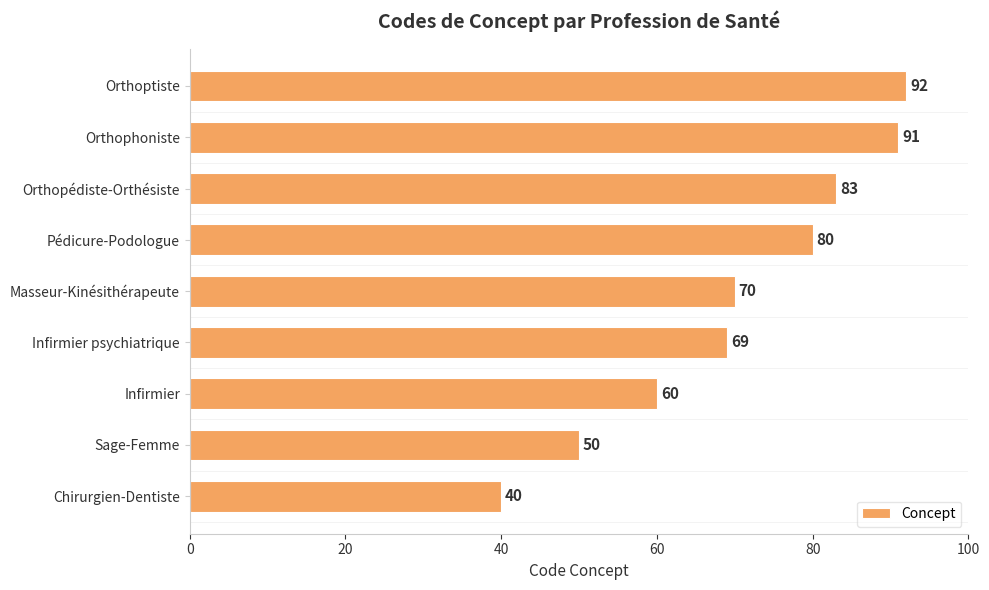

What value does the data have at Orthophoniste?

91